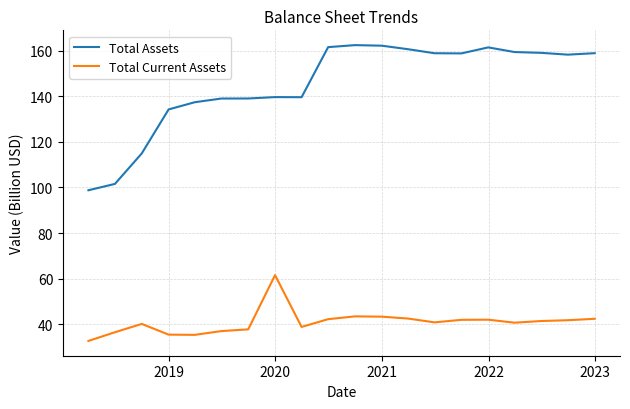

Which series has the widest spread of values?

Total Assets